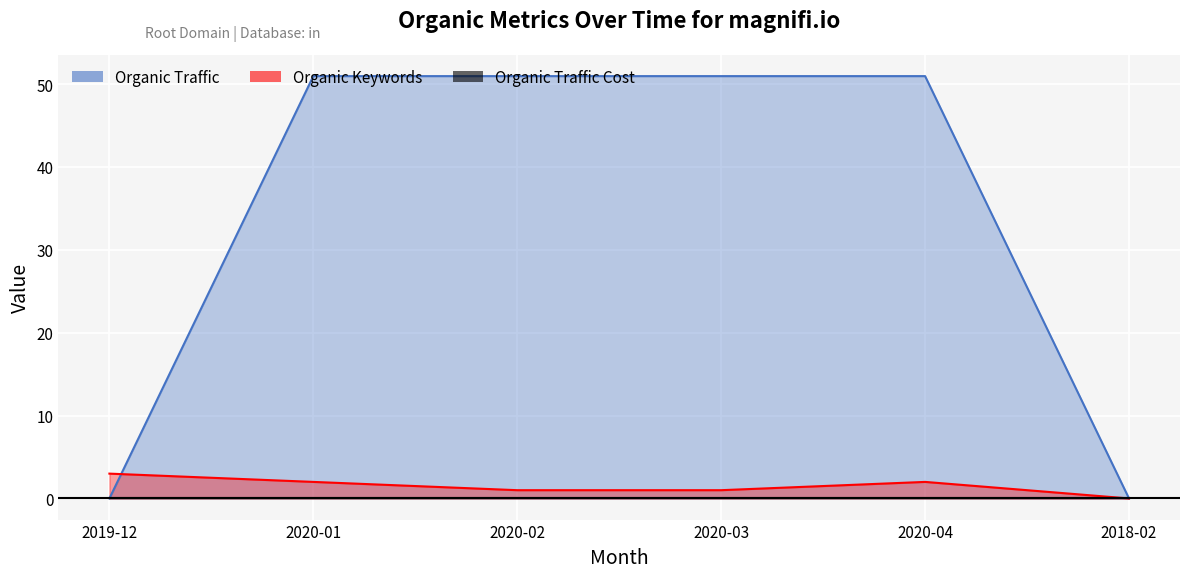

What is the difference between the Organic Keywords values at 2020-01 and 2020-03?

1